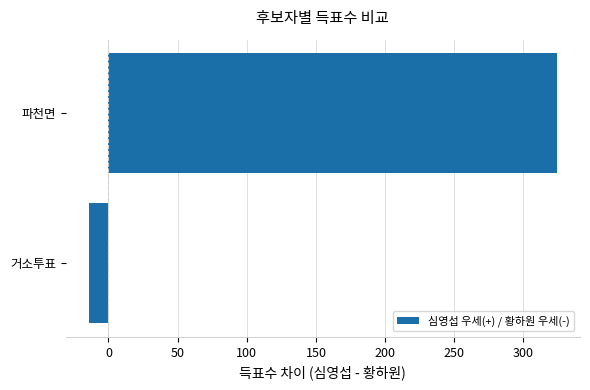

Rank the categories by value from lowest to highest.

거소투표, 파천면